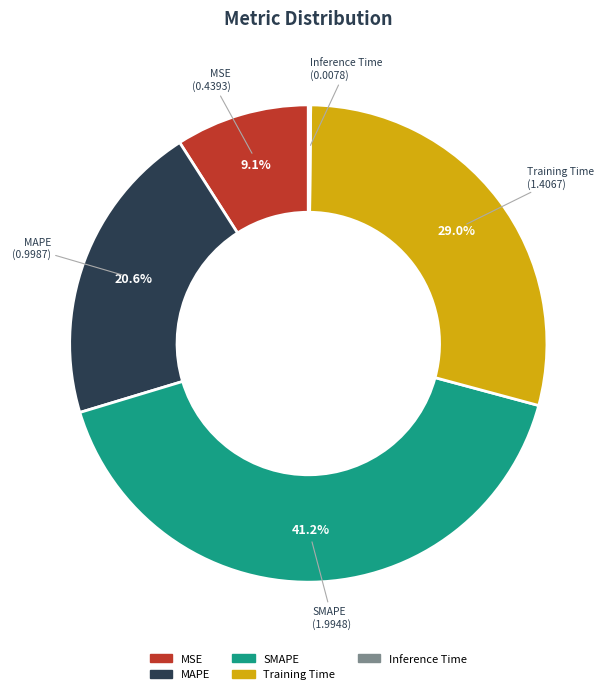

To the nearest percent, what is the difference between the largest and smallest slice percentages?

41%